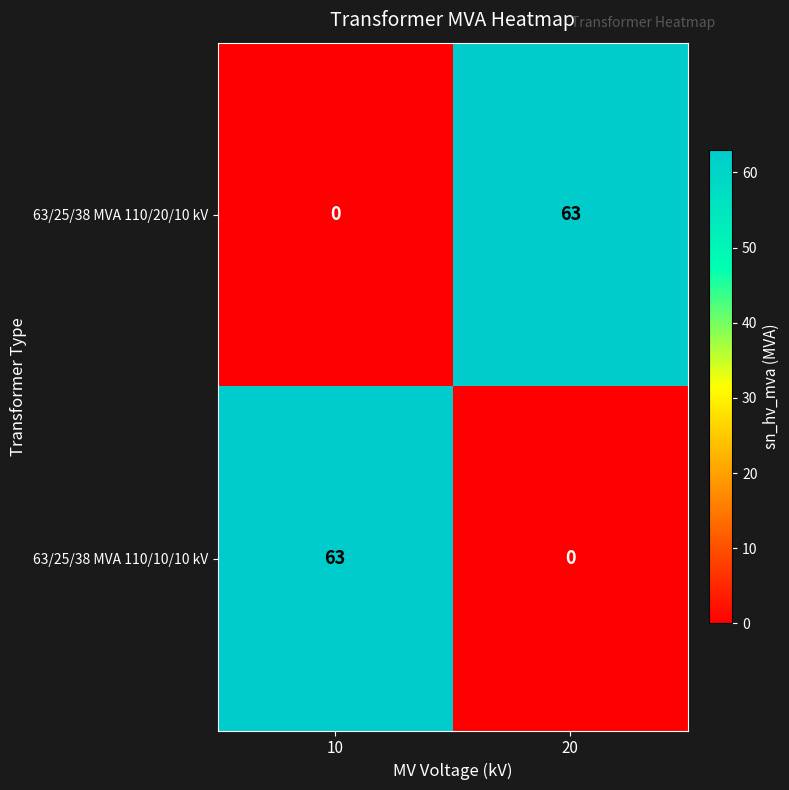

What is the total value across all series at 20?

63